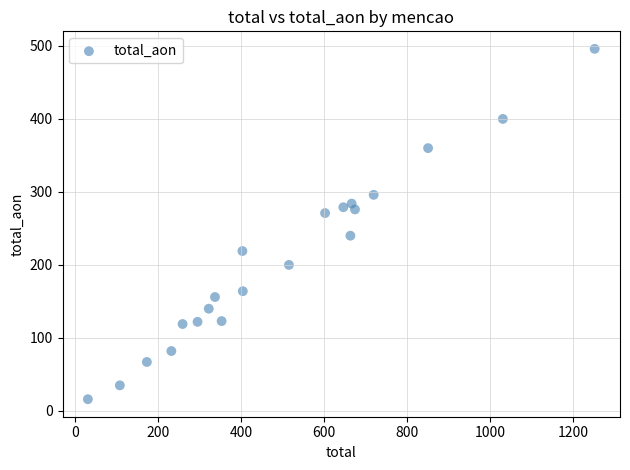

What is the range of Y values (max minus min)?

480